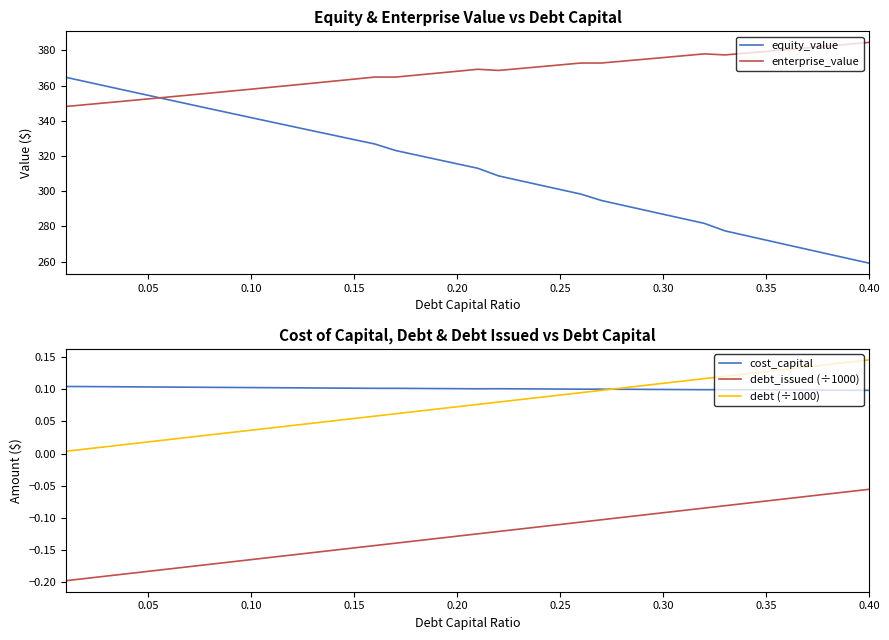

Does the chart display data point markers on the line(s)?

No